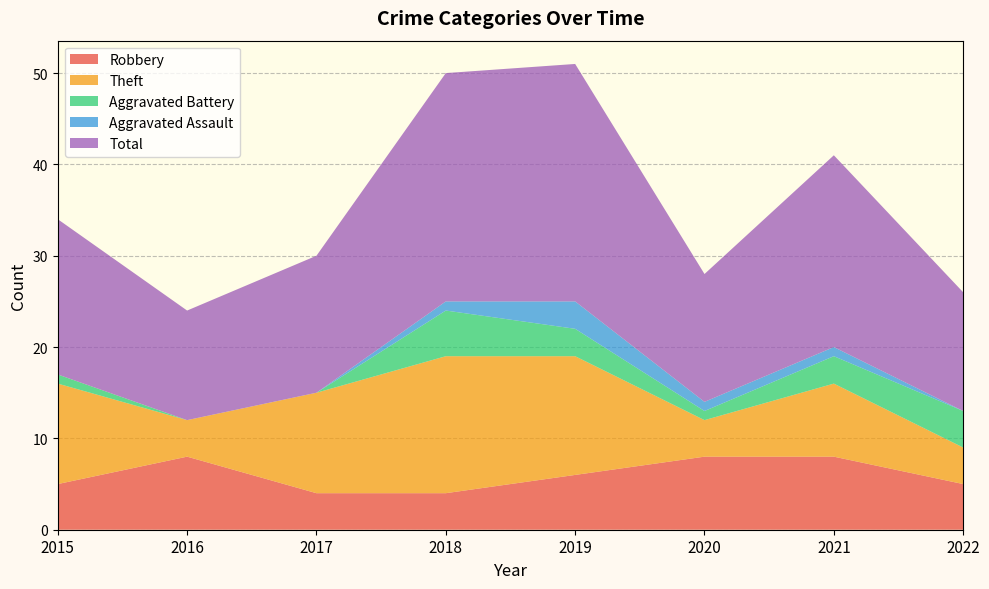

Reading right to left, what are all the values shown in this chart?

Robbery: 5	8	8	6	4	4	8	5
Theft: 4	8	4	13	15	11	4	11
Aggravated Battery: 4	3	1	3	5	0	0	1
Aggravated Assault: 0	1	1	3	1	0	0	0
Total: 13	21	14	26	25	15	12	17